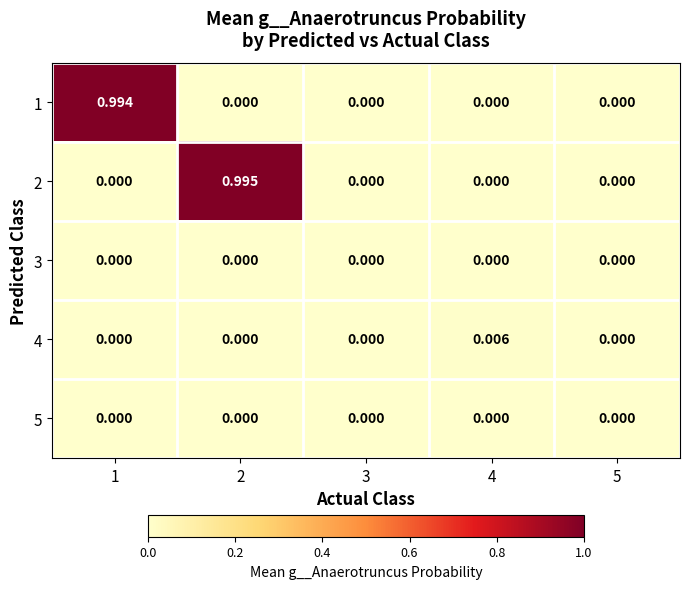

Is the value of 2 at 5 greater than the value of 4 at 4?

No